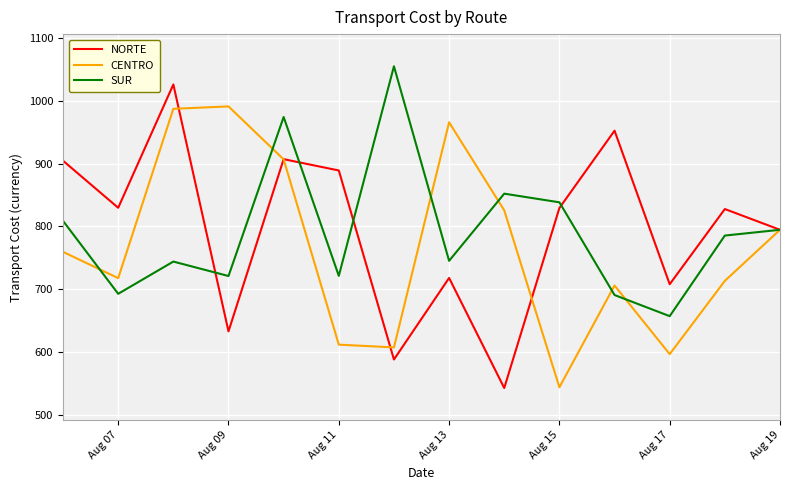

At how many categories does at least one series exceed 762?

13